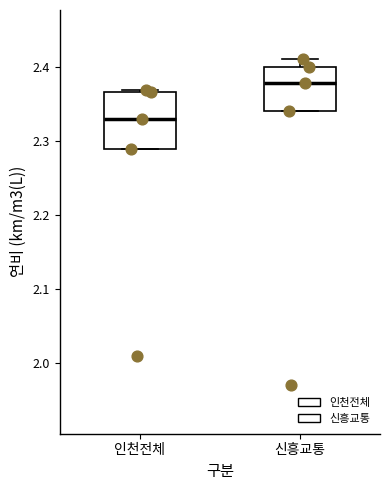

Which box's median line is the lowest?

인천전체